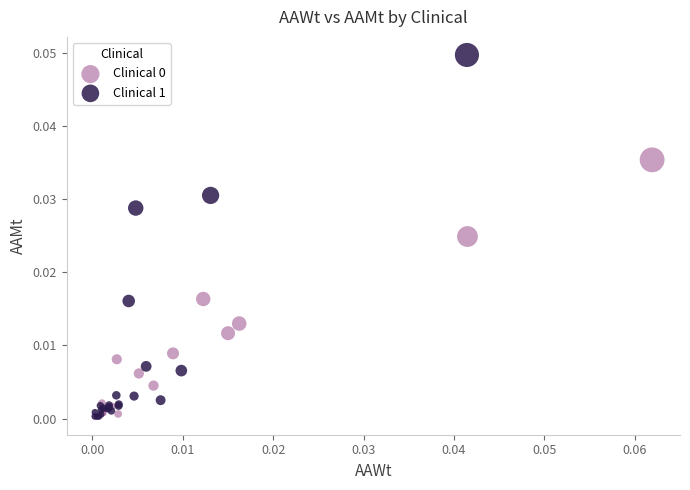

Which series has the largest Y range (max minus min)?

Clinical 1